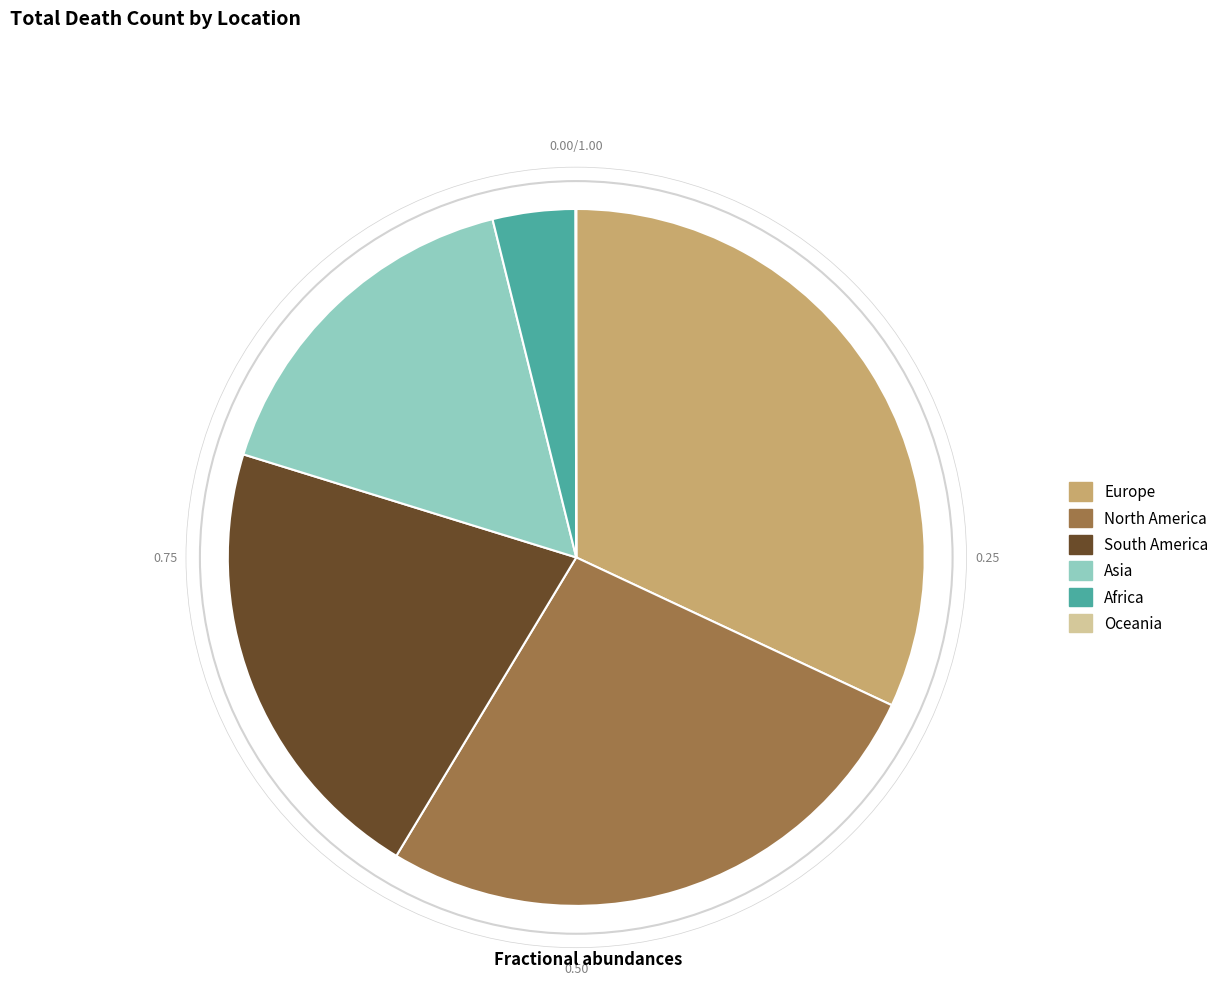

Which category has the biggest portion of the pie?

Europe